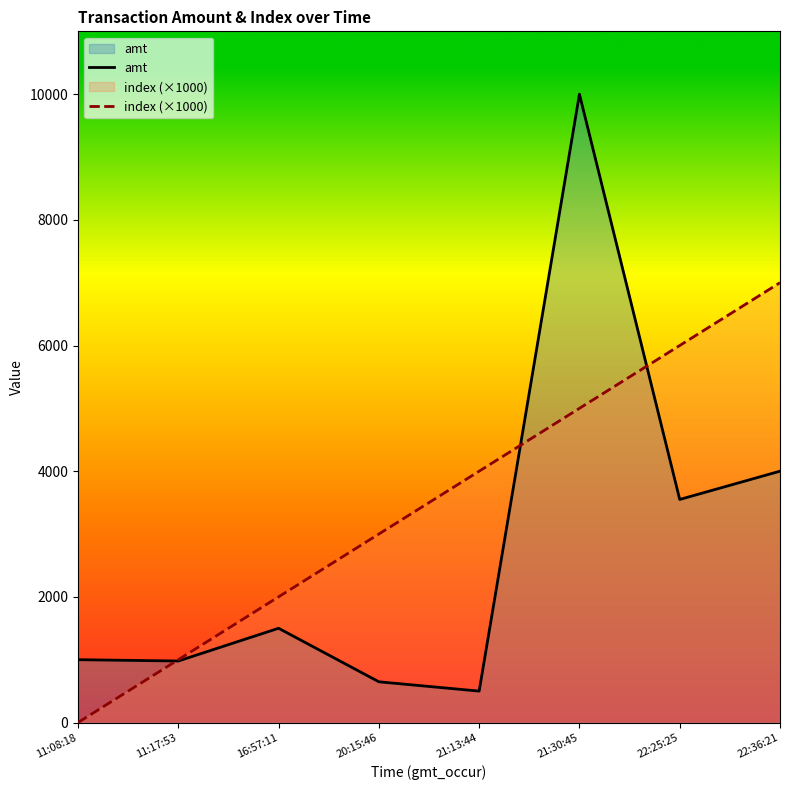

What is the total value across all series at 22:25:25?

9550